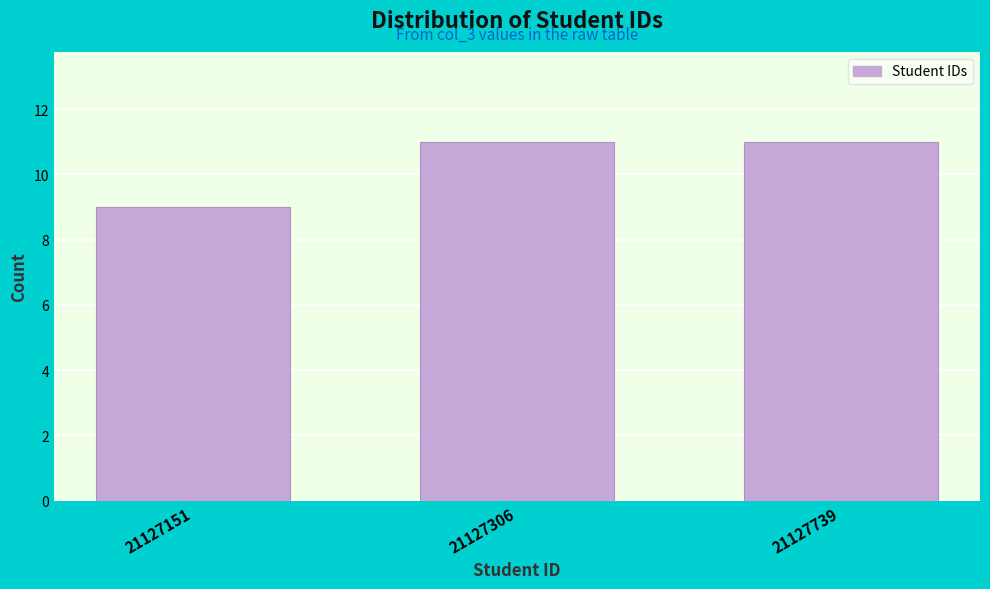

Reading right to left, transcribe all the data shown in this chart.

11	11	9